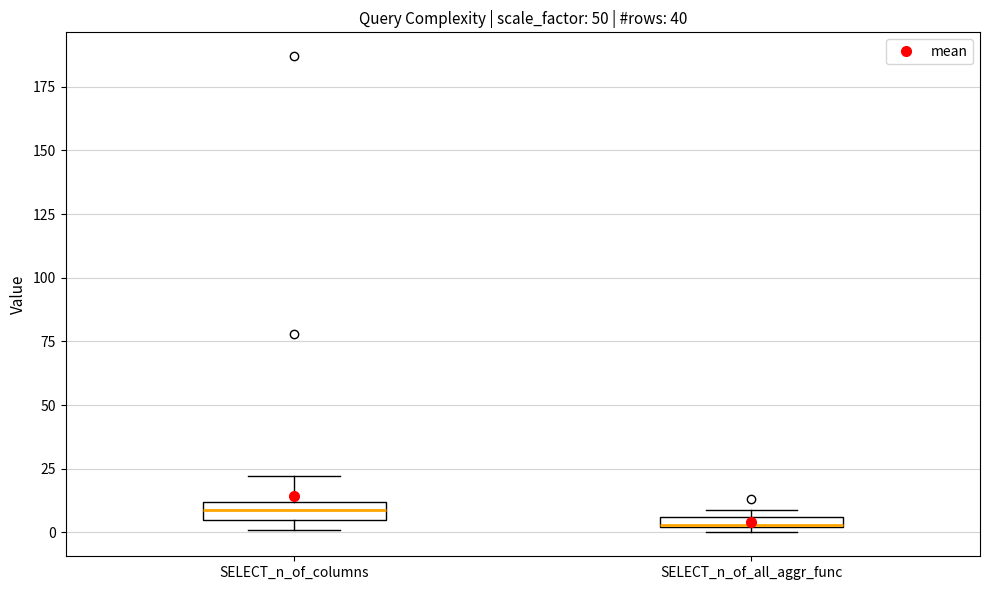

Where is the lower edge of the box for SELECT_n_of_all_aggr_func on the y-axis? The values are not printed on the chart, so give them approximately, as read against the axis.

0